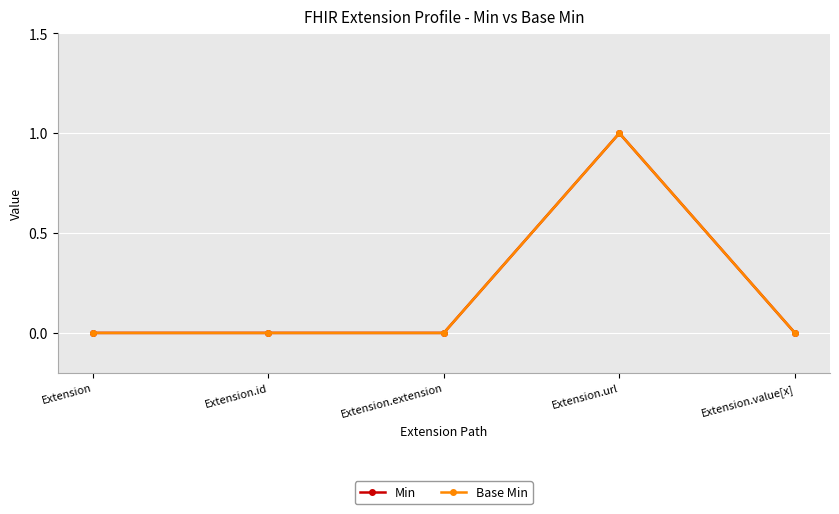

Is this an area chart (filled region under the line)?

No